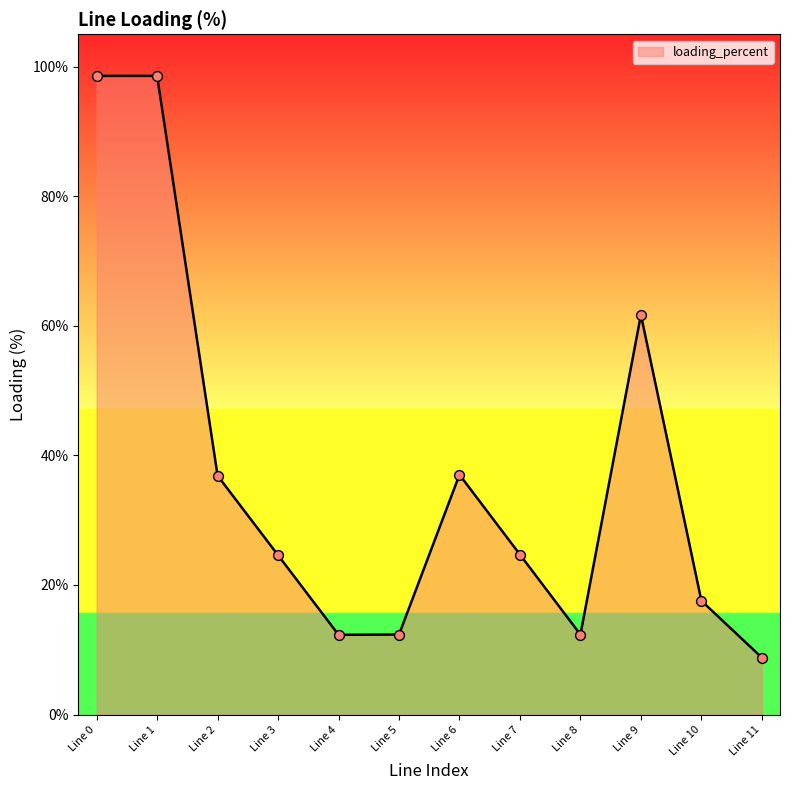

Which has a higher value, Line 10 or Line 0?

Line 0